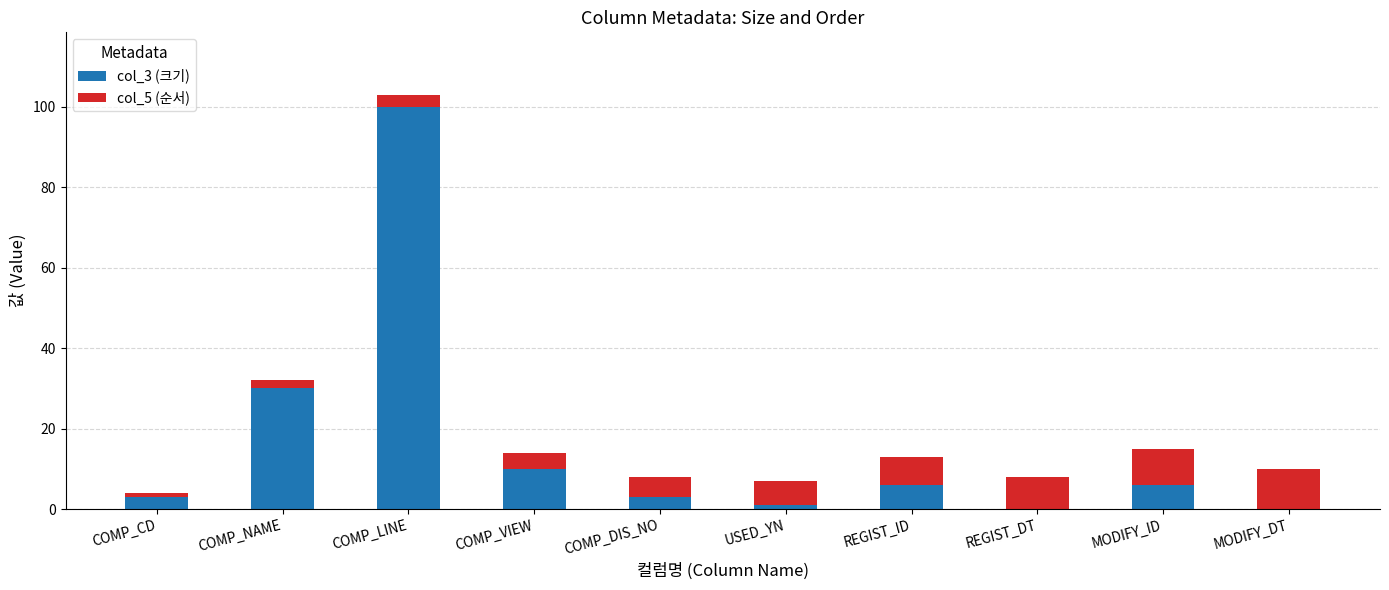

The value of col_3 (크기) at REGIST_DT is -34. True or false?

False